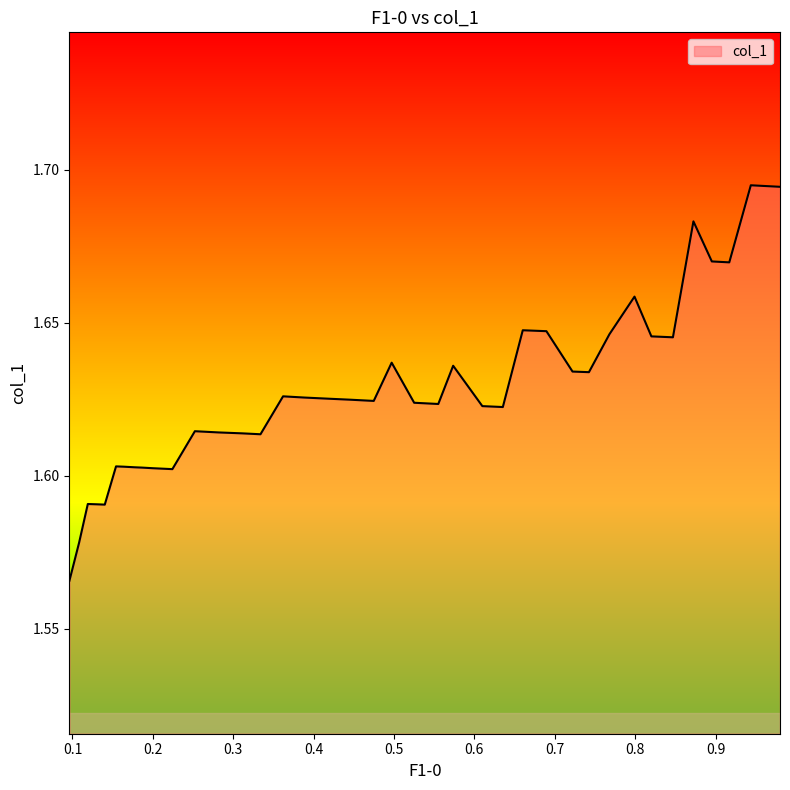

Does the chart have visible grid lines?

No